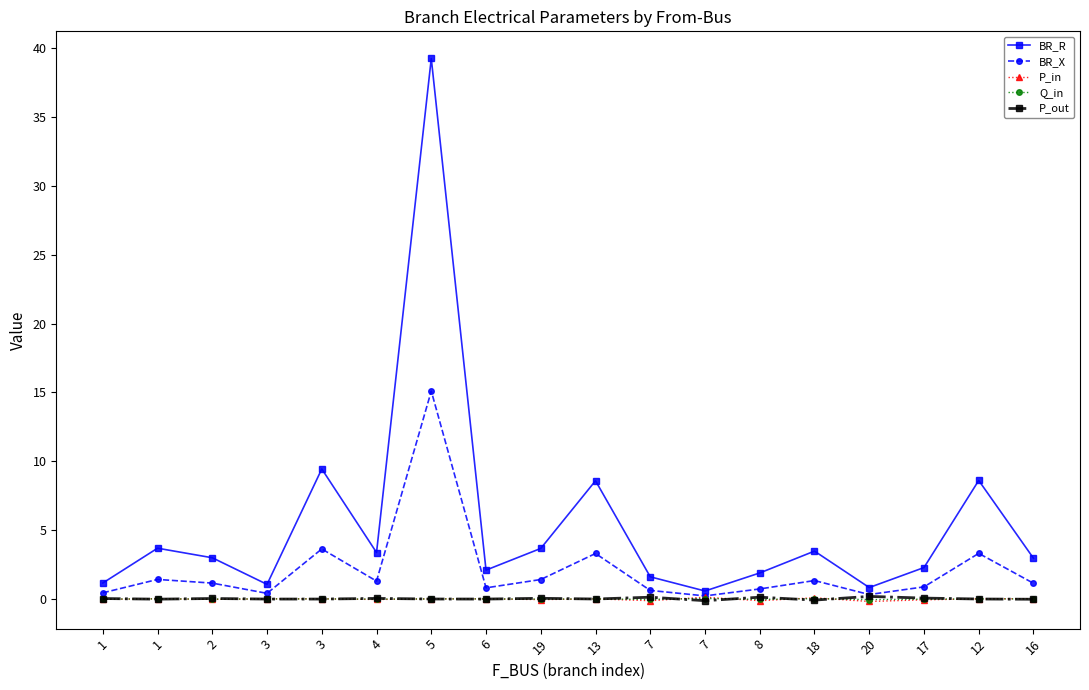

Does the chart have visible grid lines?

No